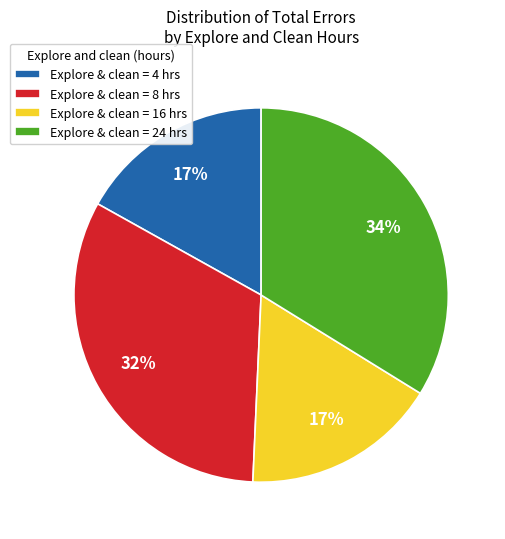

Which has a higher value, Explore & clean = 24 hrs or Explore & clean = 16 hrs?

Explore & clean = 24 hrs